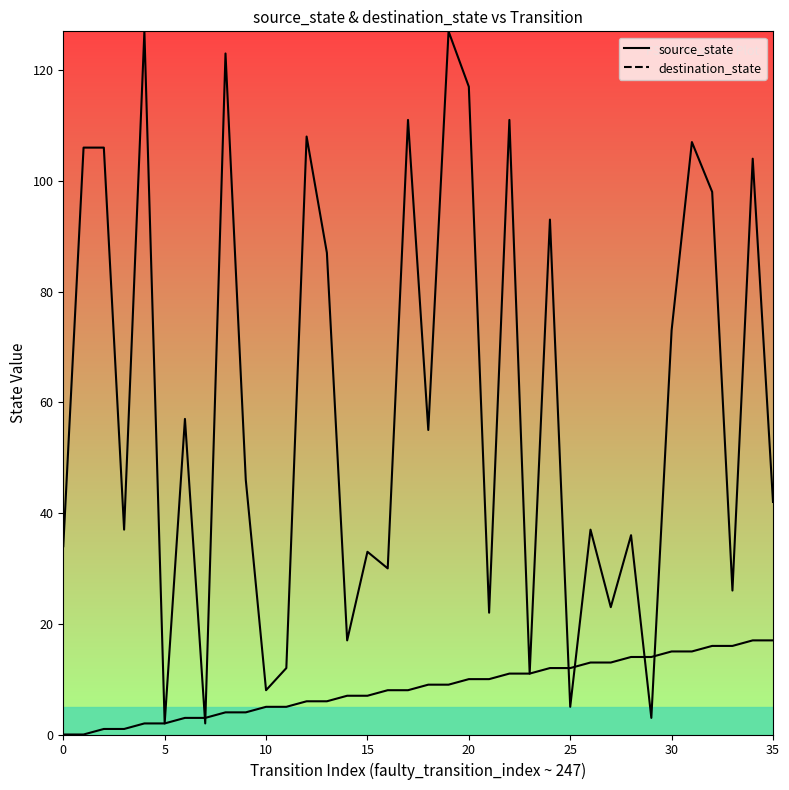

The value of destination_state at 33 is 16. True or false?

False